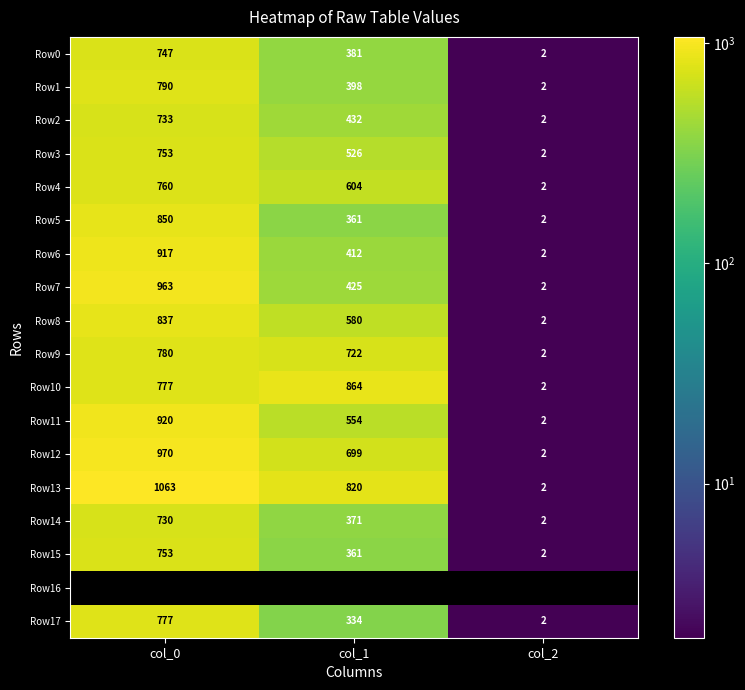

The value of Row14 at col_0 is 370.8. True or false?

False